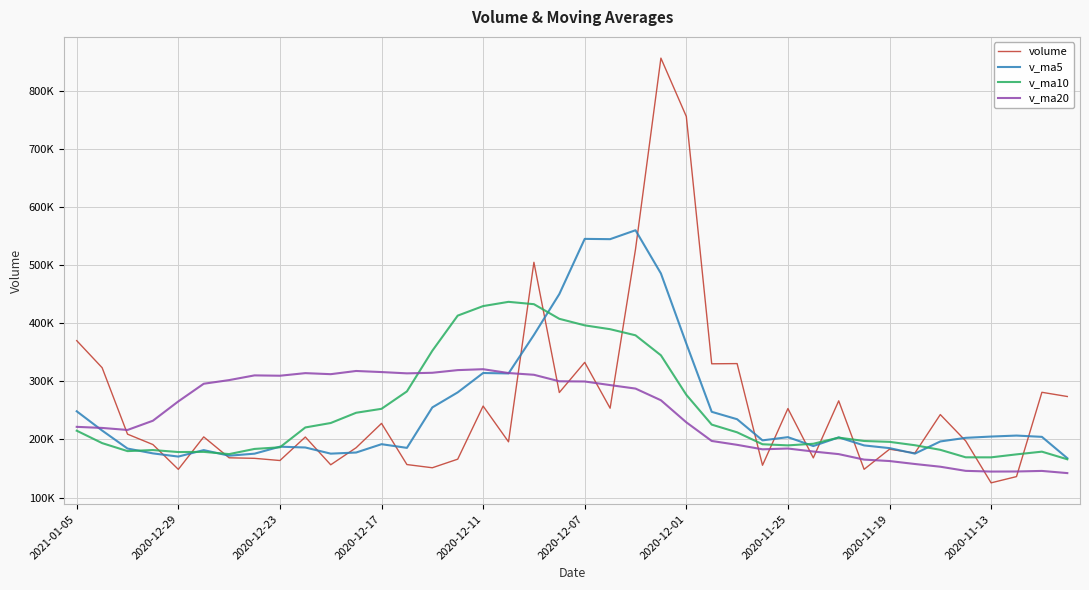

After their last crossing, which series has the higher values: v_ma5 or v_ma10?

v_ma5